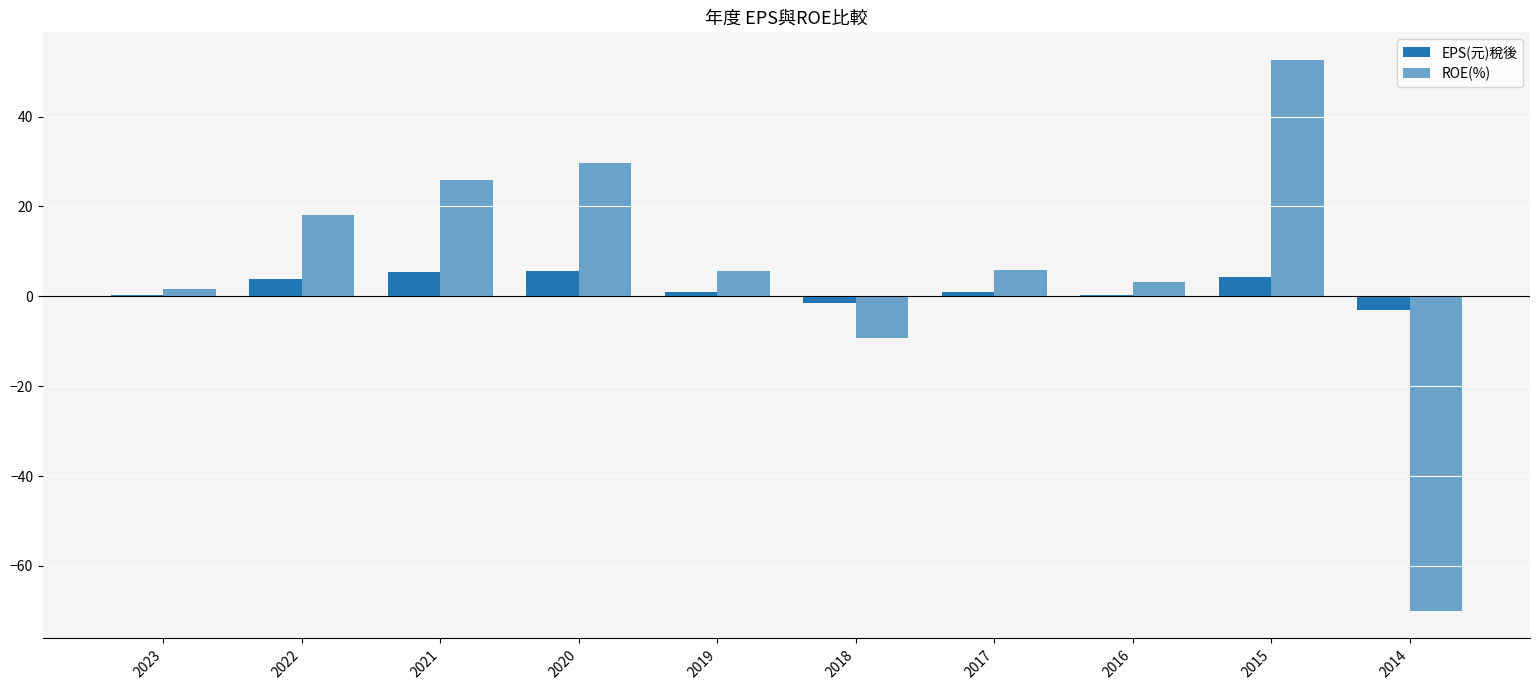

The EPS(元)稅後 series shows 1.0 at 2017. True or false?

True